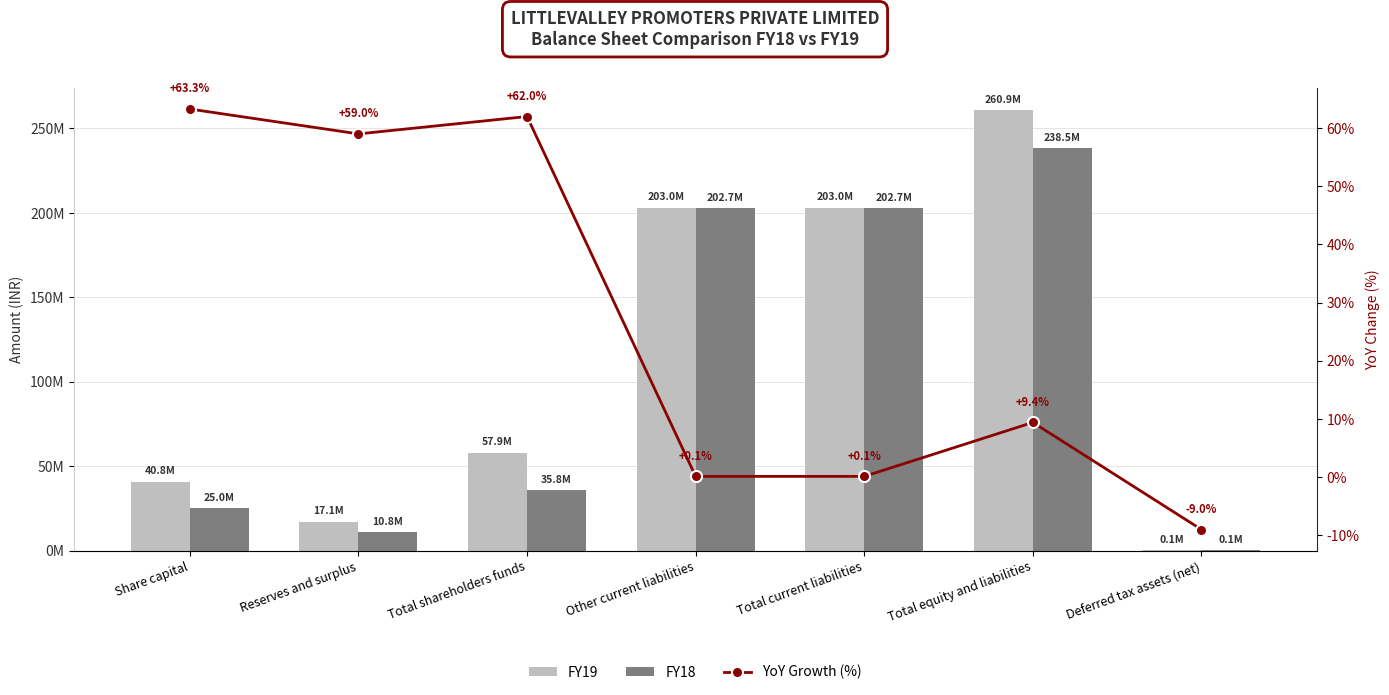

Which label corresponds to the smallest value in the chart?

Deferred tax assets (net)